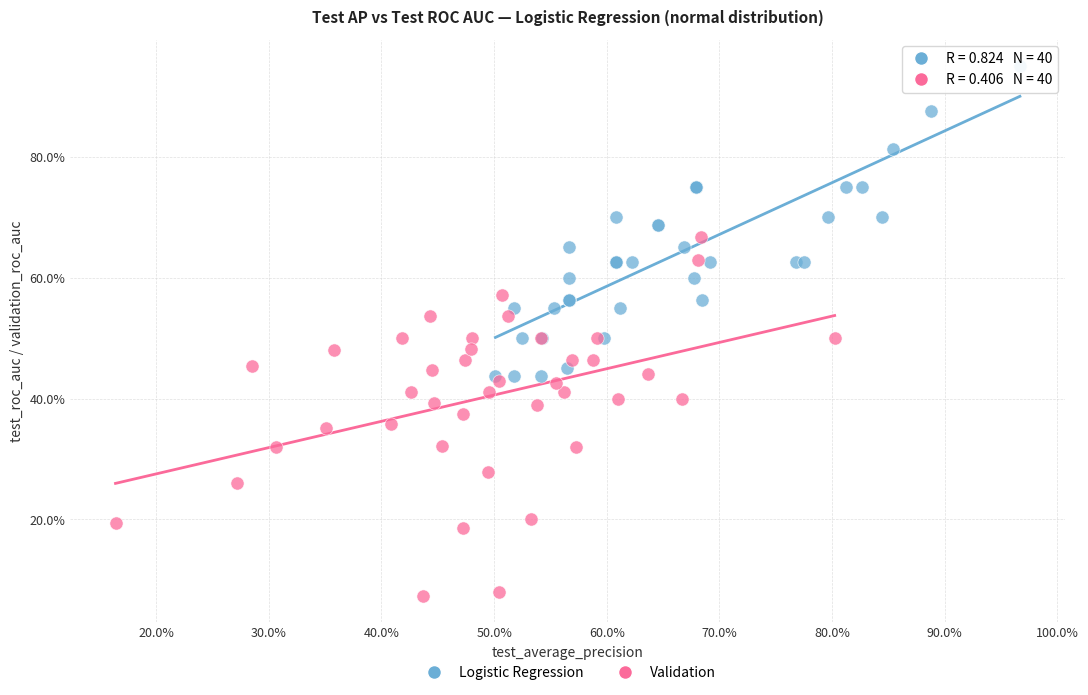

Which series contains the lowest Y value?

Validation